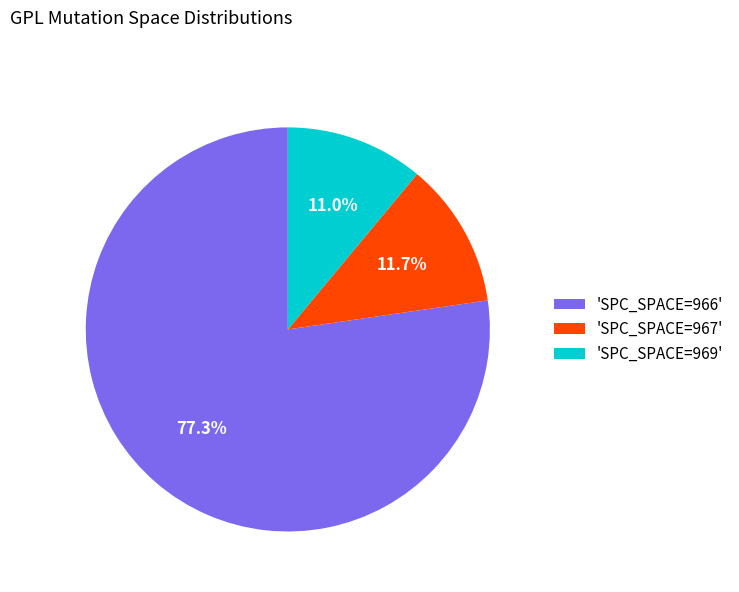

Which slice is the largest?

'SPC_SPACE=966'